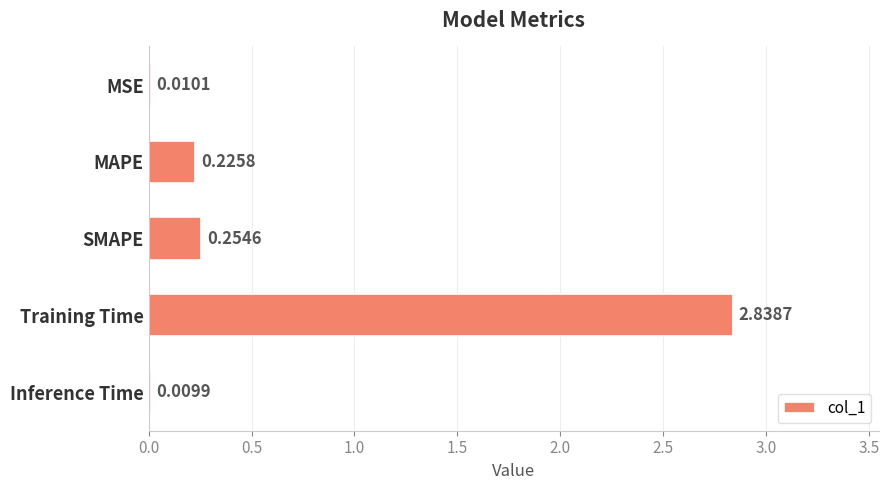

What is the change in value from SMAPE to Training Time?

+2.6